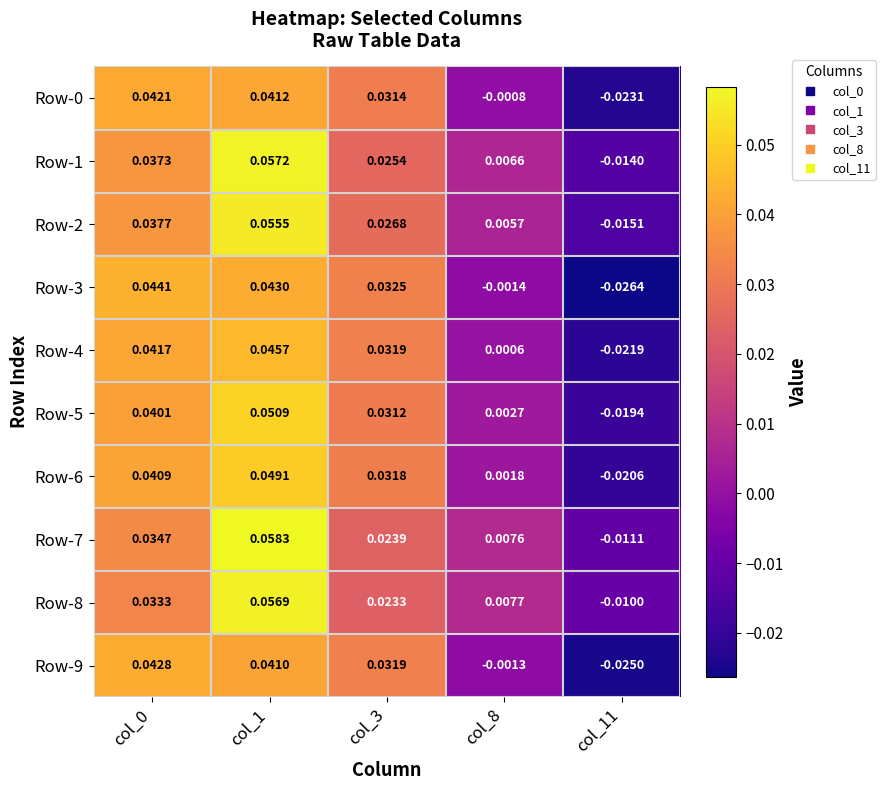

How many values in Row-9 are above zero?

3